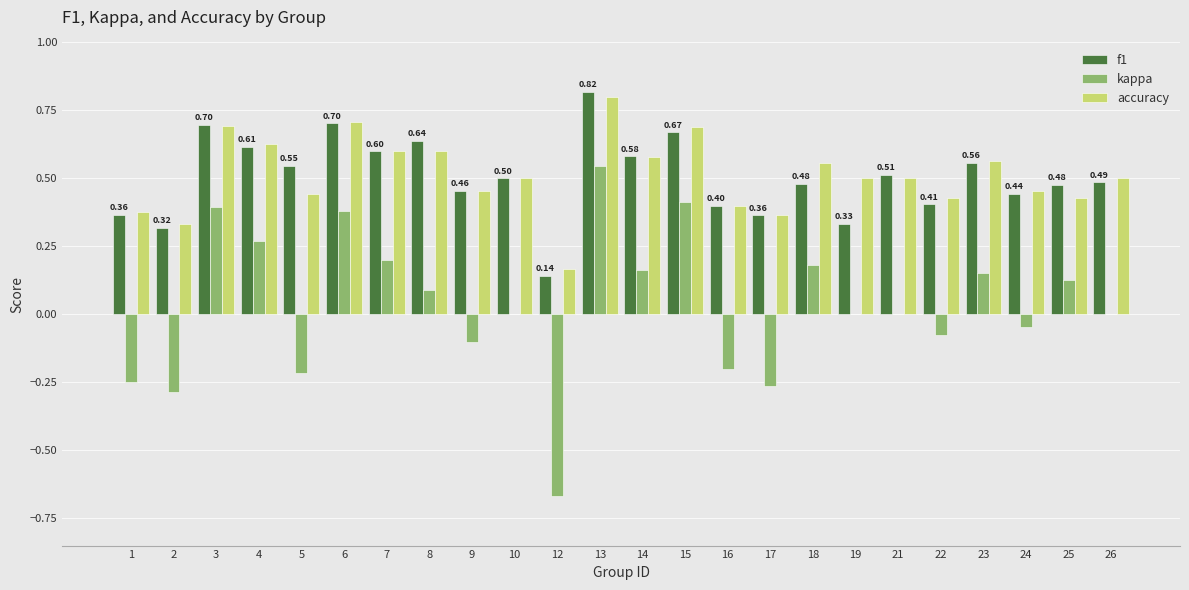

Which category has the highest value across all series?

13